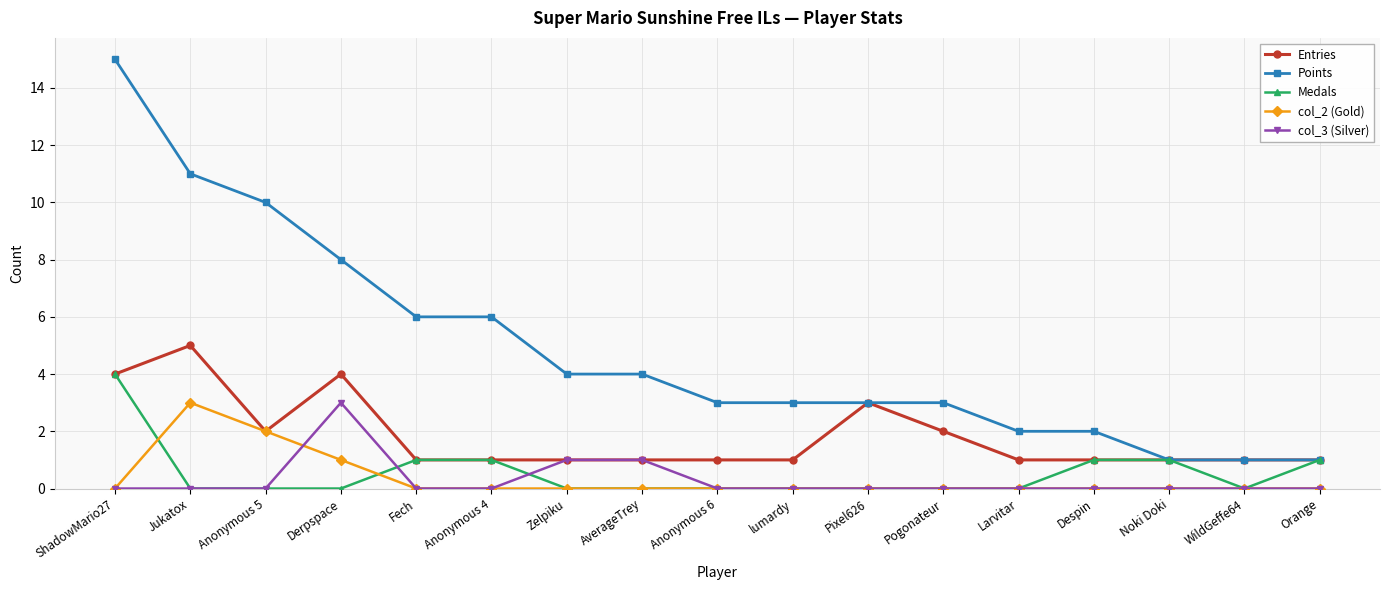

What position from the left is Despin?

14